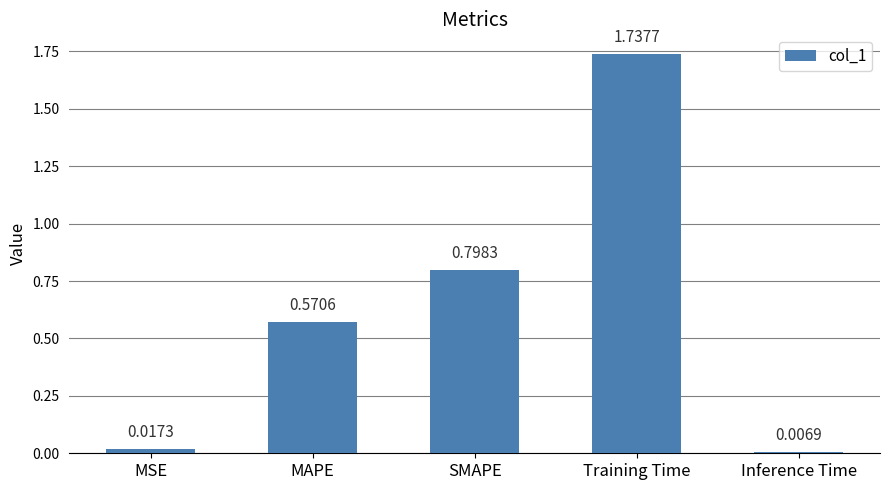

What is the sum of the values at SMAPE and MSE?

0.8